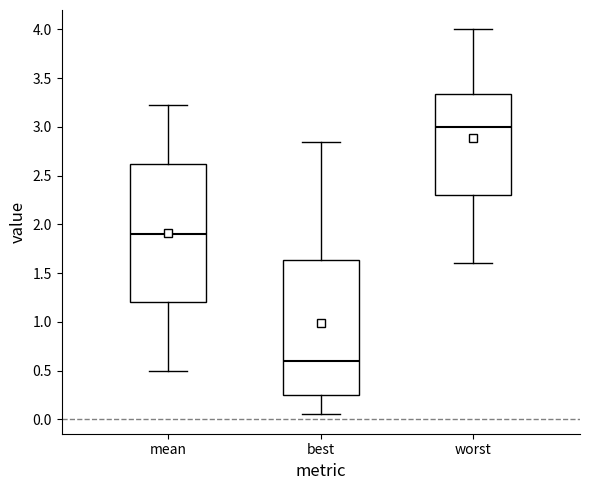

Which box has the lowest median line?

best